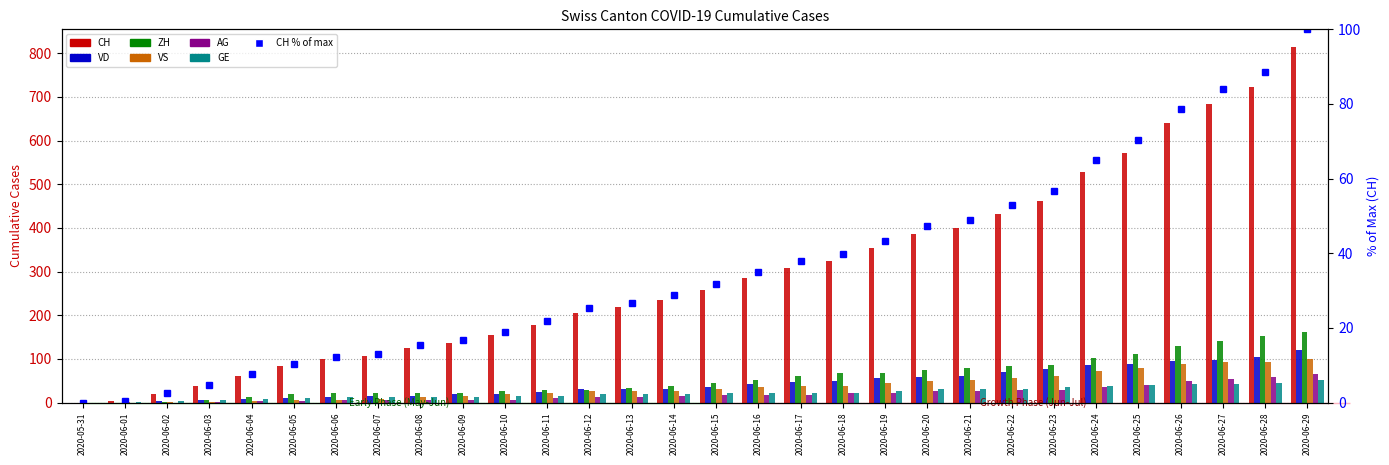

At which category does the chart reach its peak across all series?

2020-06-29